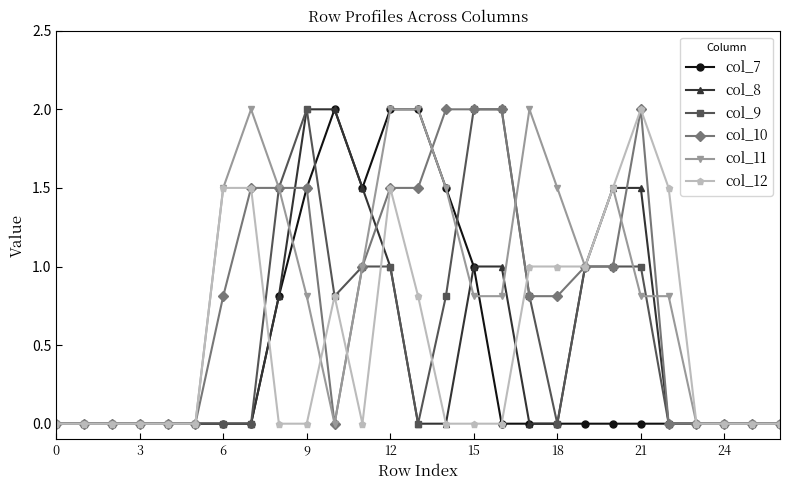

What is the greatest value displayed?

2.0